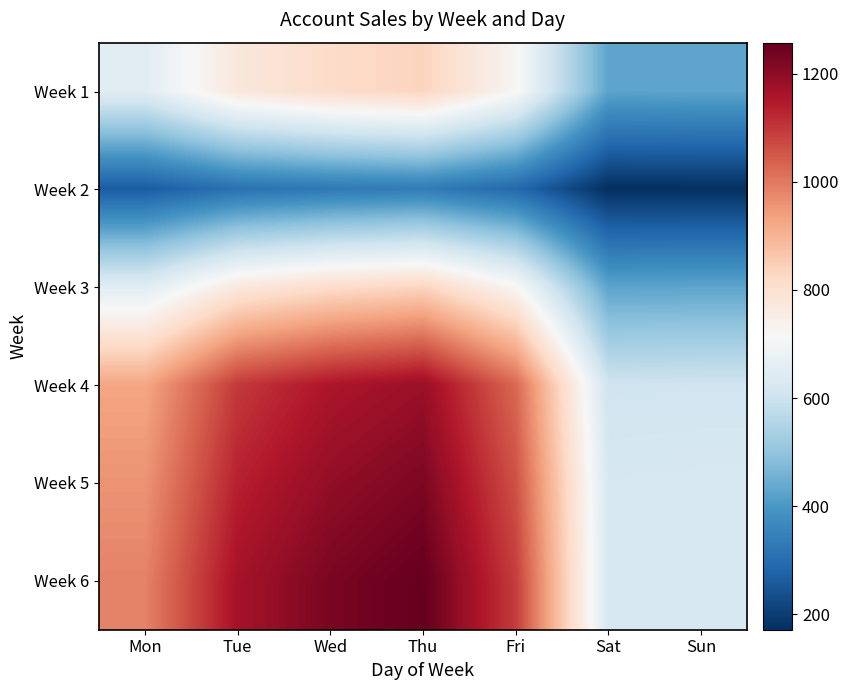

Which series changed the most between Wed and Sat?

Week 6